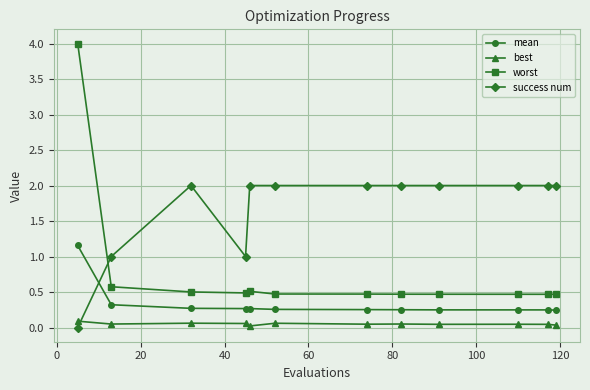

Rank the series by their average value, from lowest to highest.

best, mean, worst, success num